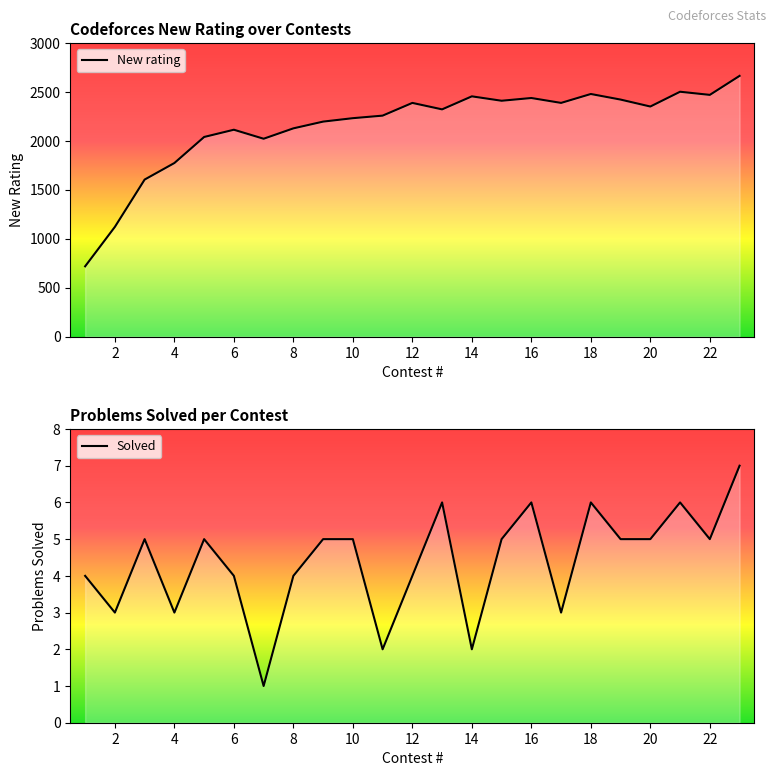

Rank the series by their average value, from lowest to highest.

Solved, New rating